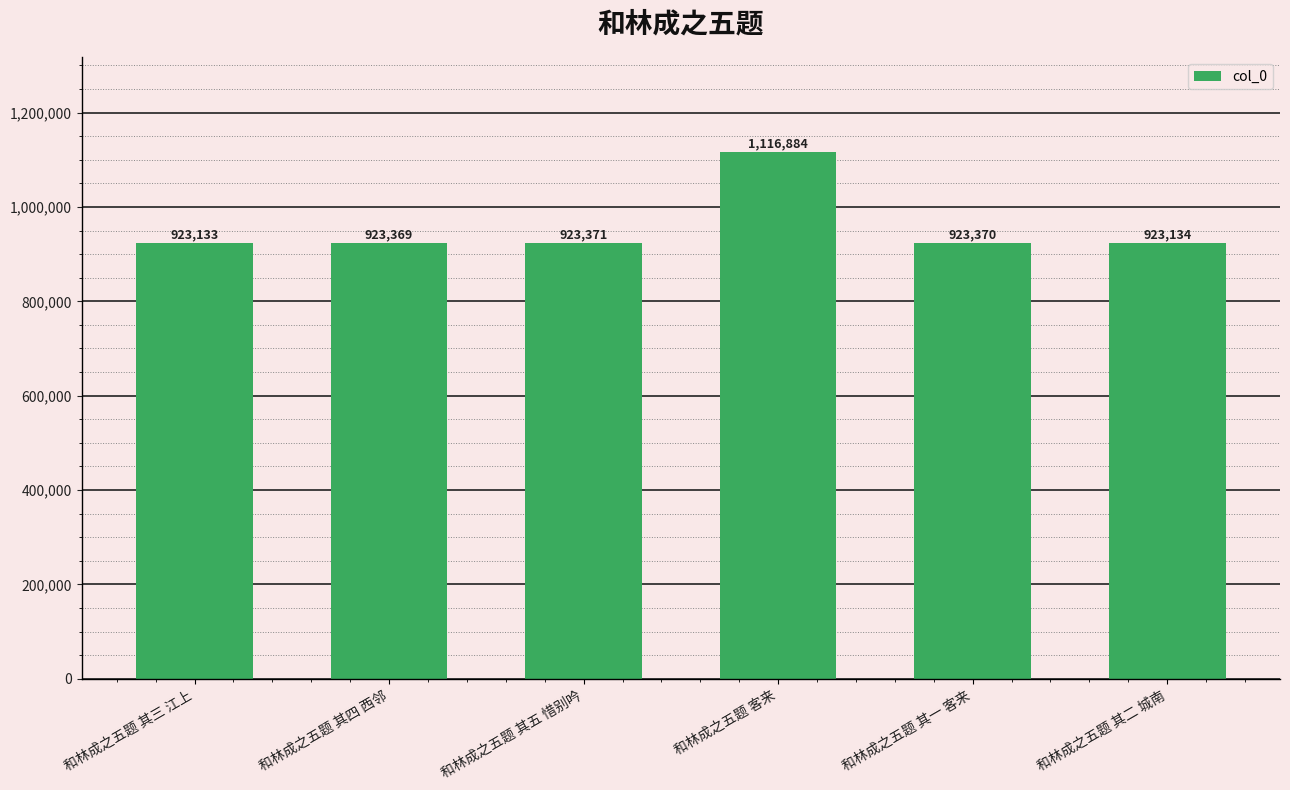

How many bars are there in total?

6